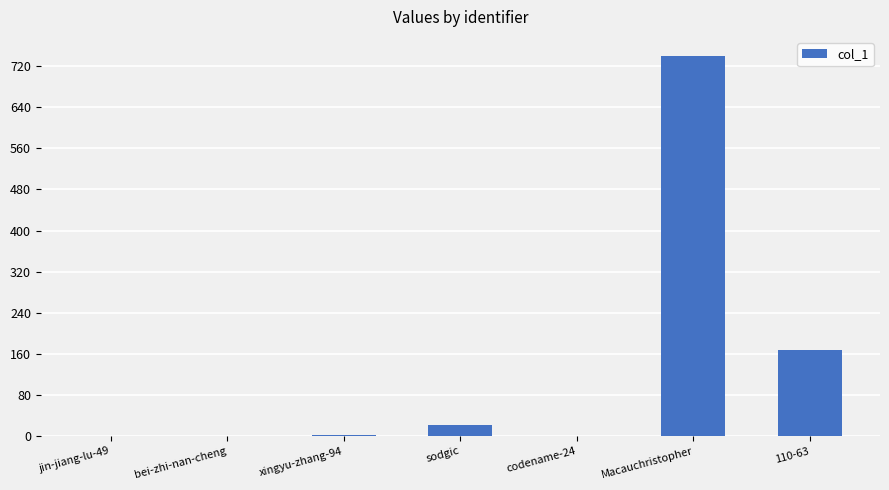

What is the sum of all values?

933